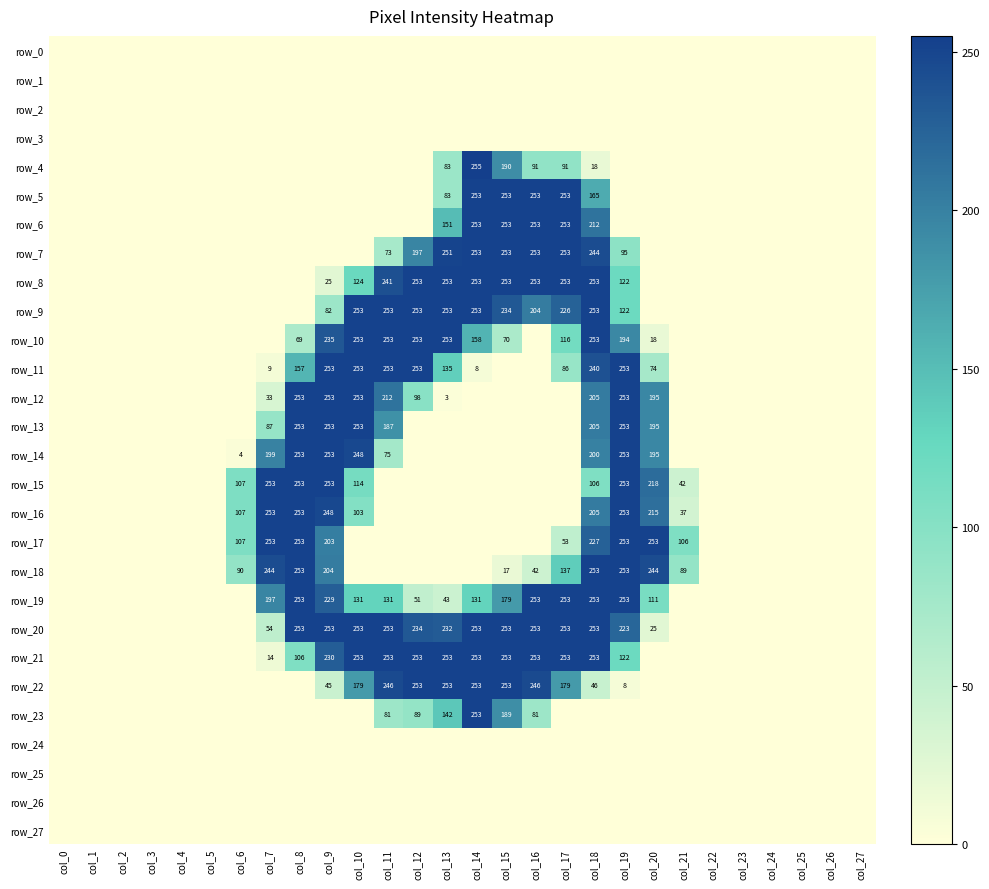

Rank the series at col_15 from lowest to highest value.

row_0, row_1, row_2, row_3, row_11, row_12, row_13, row_14, row_15, row_16, row_17, row_24, row_25, row_26, row_27, row_18, row_10, row_19, row_23, row_4, row_9, row_5, row_6, row_7, row_8, row_20, row_21, row_22